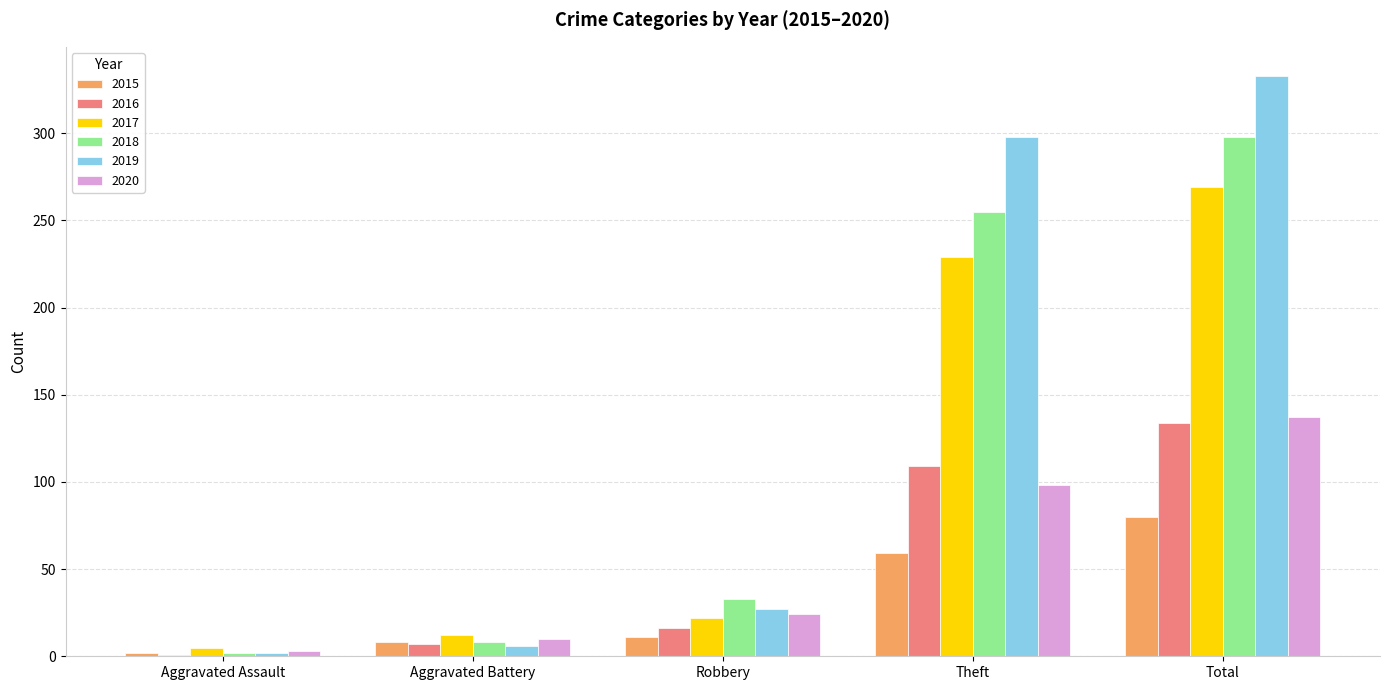

What is the spread (max minus min) of values at Total?

253